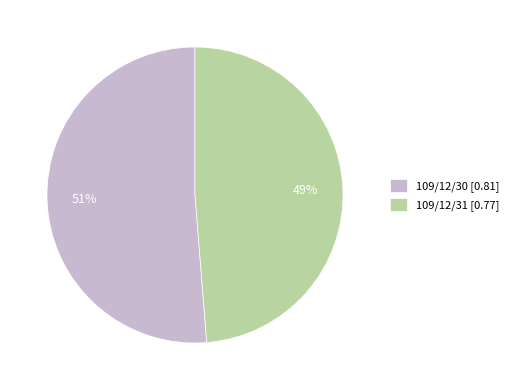

How many segments does this pie chart have?

2